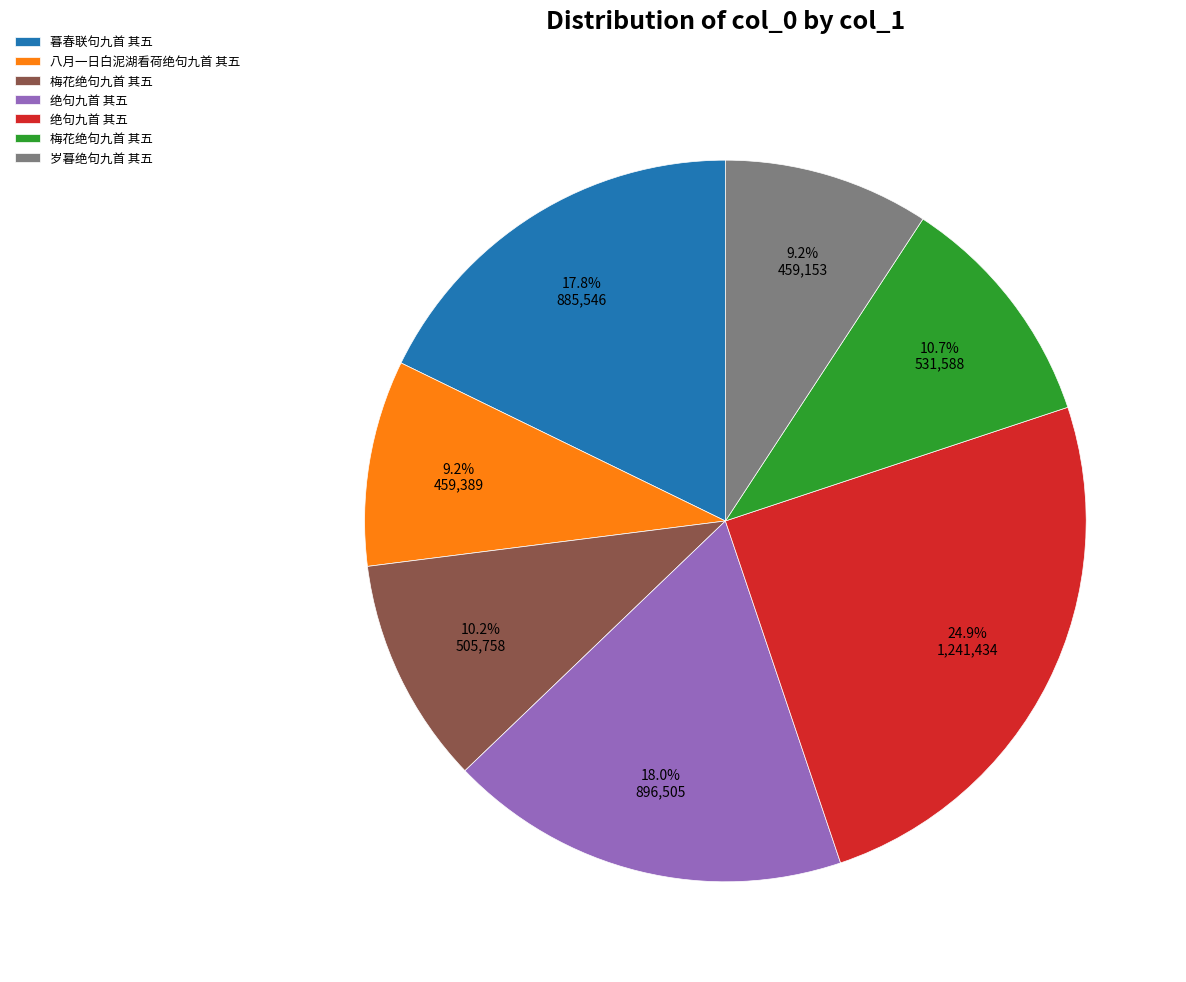

Does any single category account for the majority?

No